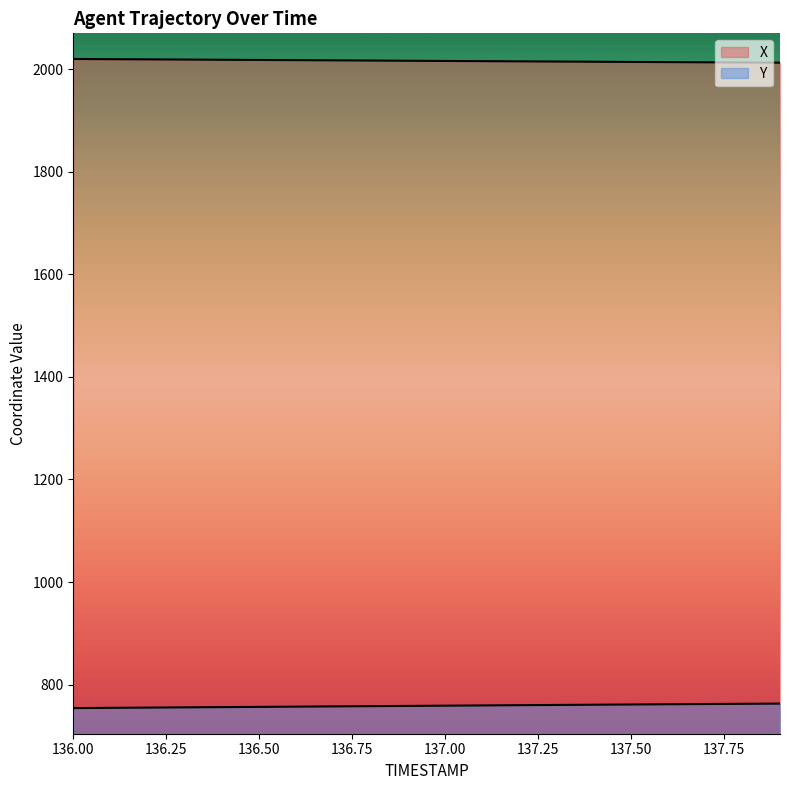

True or false: X has more than 0 interior local peaks.

False